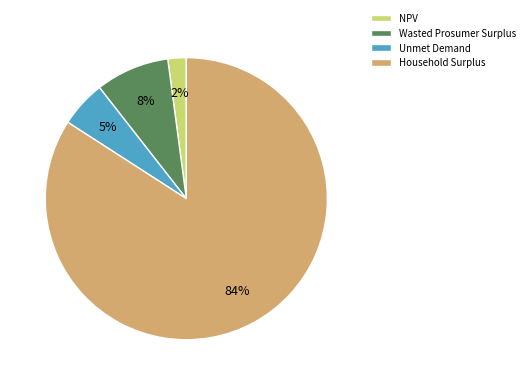

How many segments does this pie chart have?

4